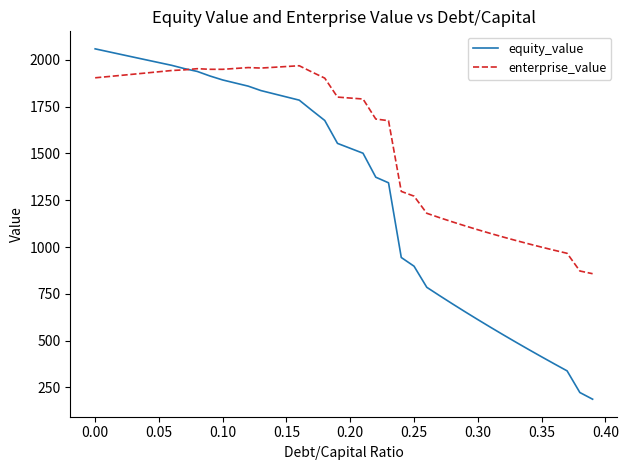

Rank the series by their average value, from lowest to highest.

equity_value, enterprise_value